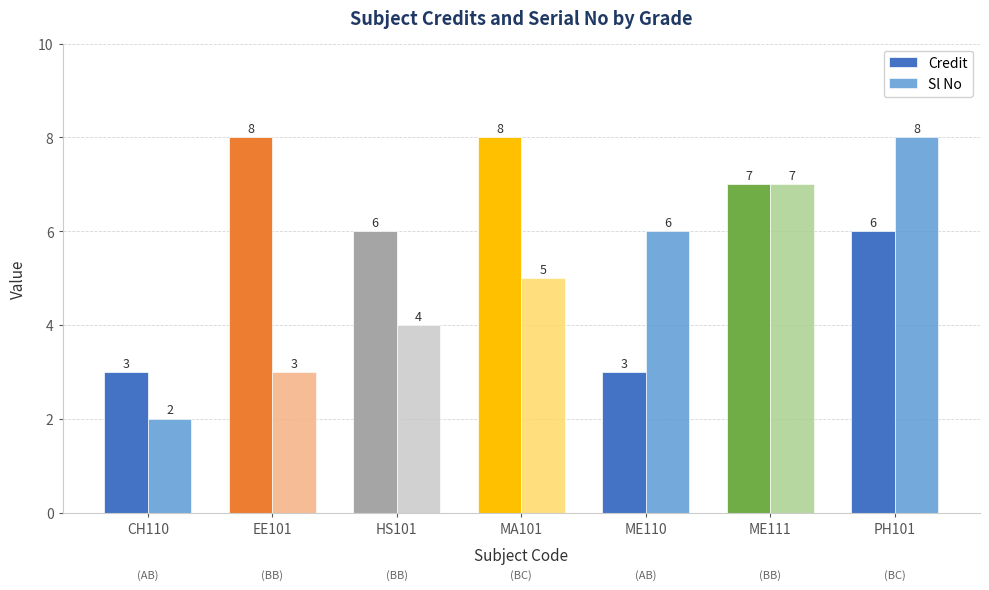

Which series changed the most between ME110 and ME111?

Credit